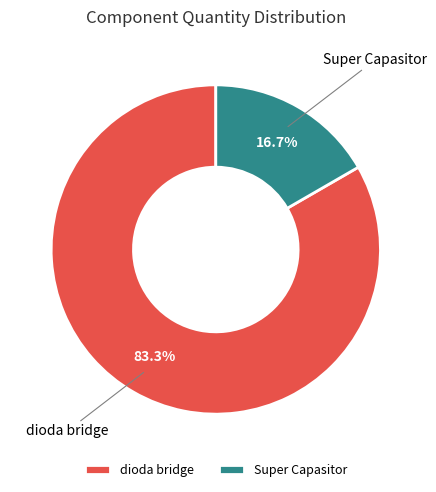

What percentage is the dioda bridge slice, to the nearest percent?

83%